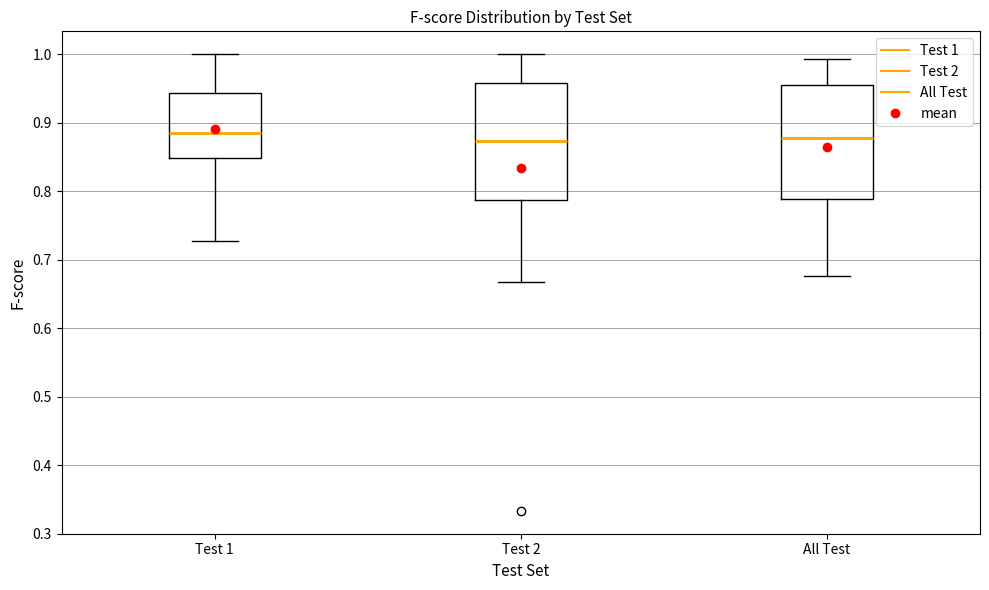

Where does the median line of the box for All Test sit on the y-axis? The values are not printed on the chart, so give them approximately, as read against the axis.

0.88